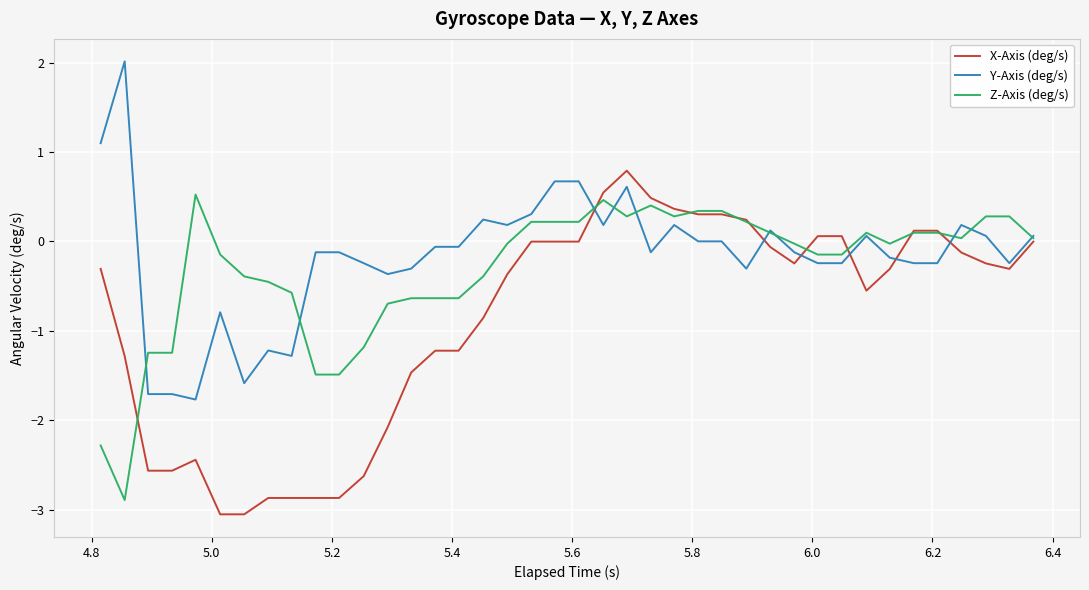

What is the maximum value for X-Axis (deg/s)?

0.8